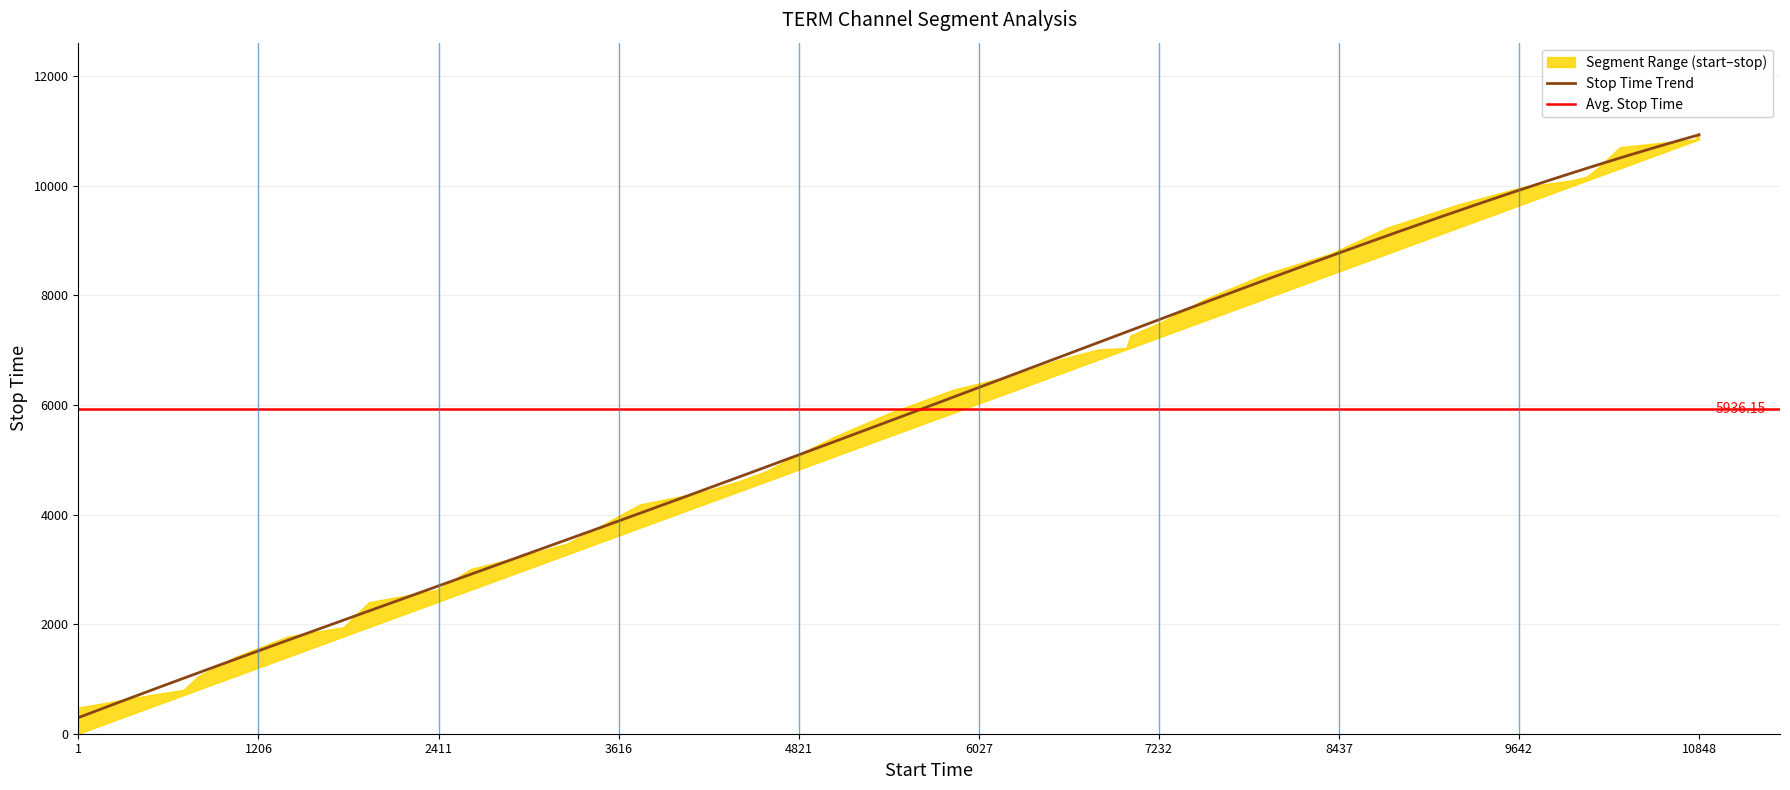

How many categories are shown in the chart?

40